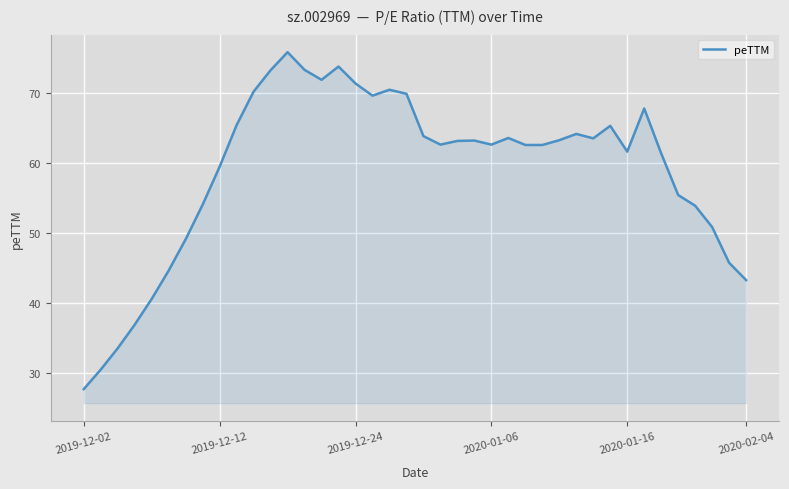

What is the greatest value displayed?

75.9